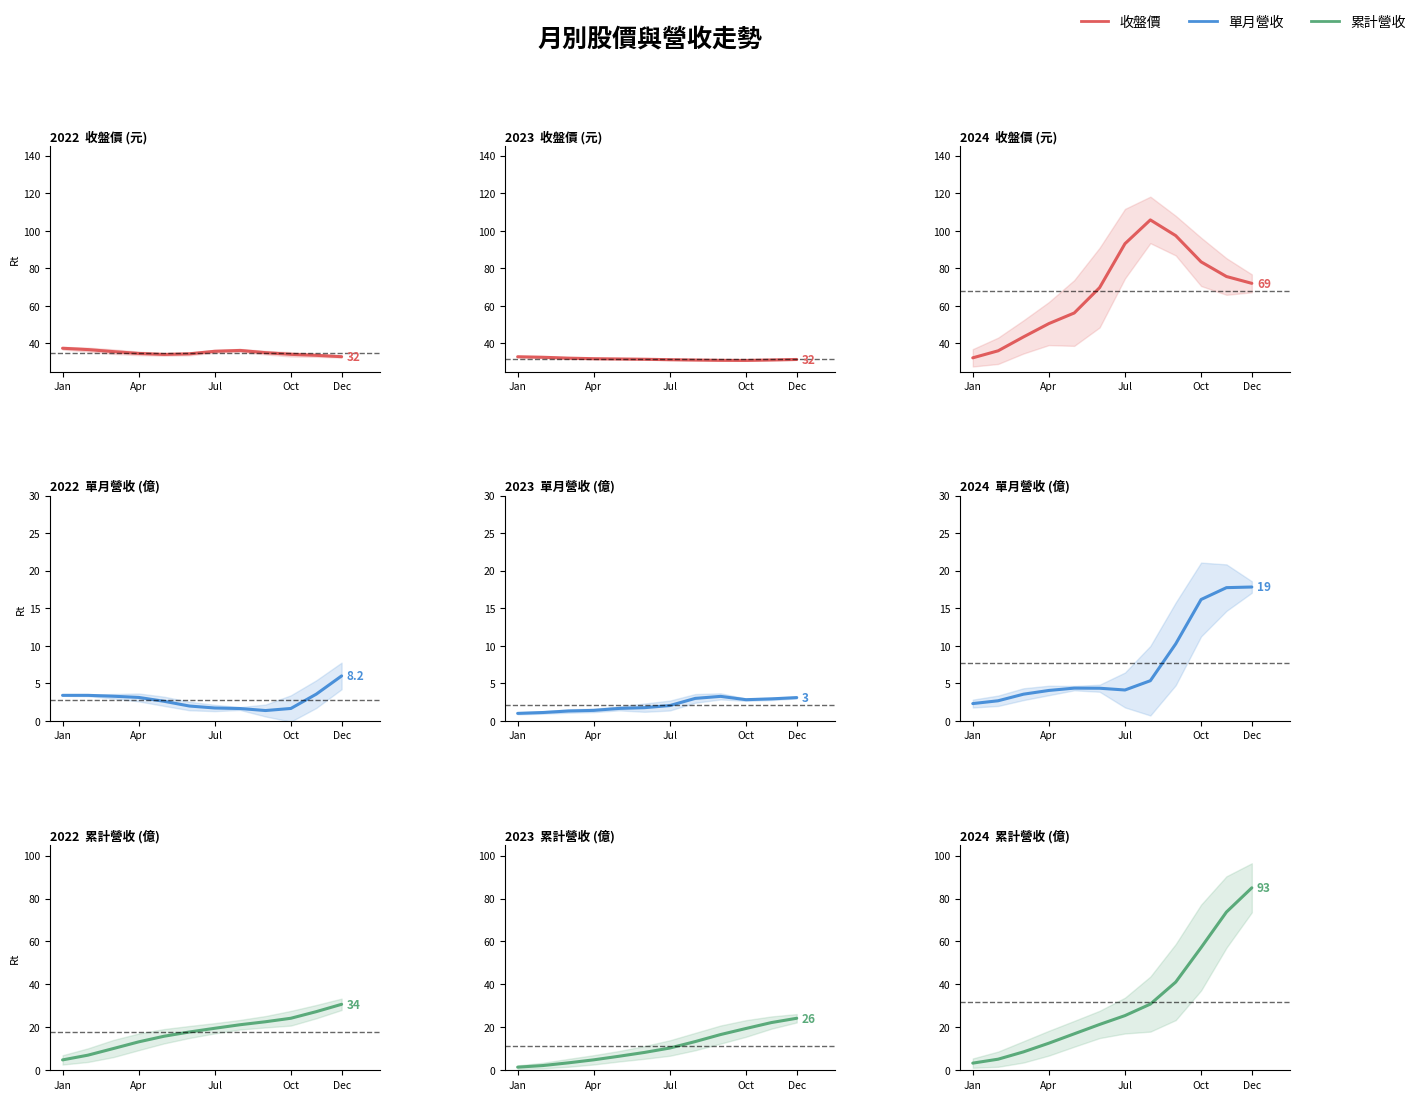

Where does the 收盤價 (元) series first go above 72?

Jul